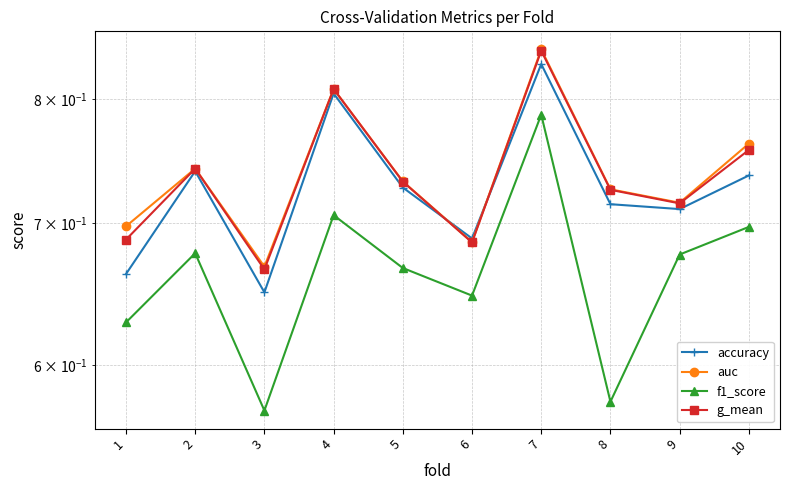

Is it true that g_mean equals 0.8 at 10?

True